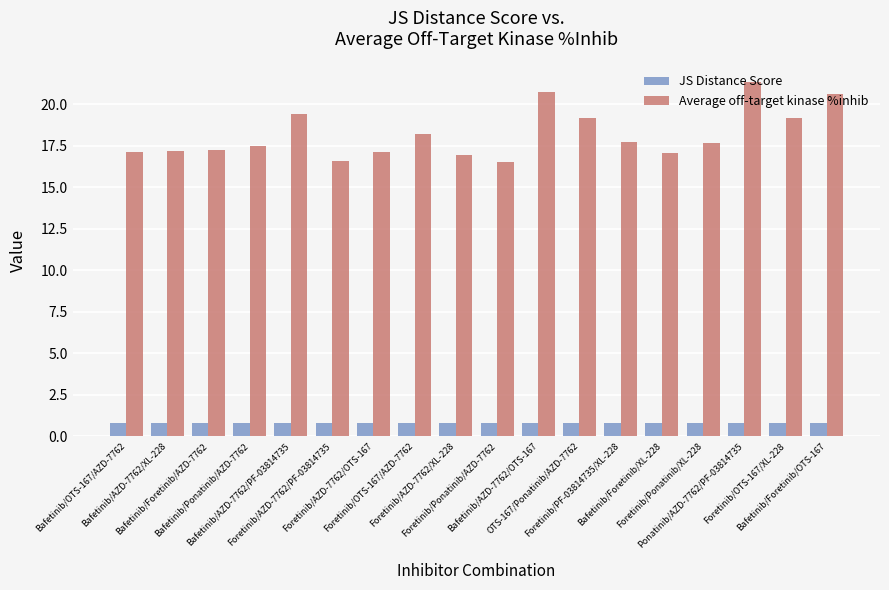

How many groups of bars are there?

18